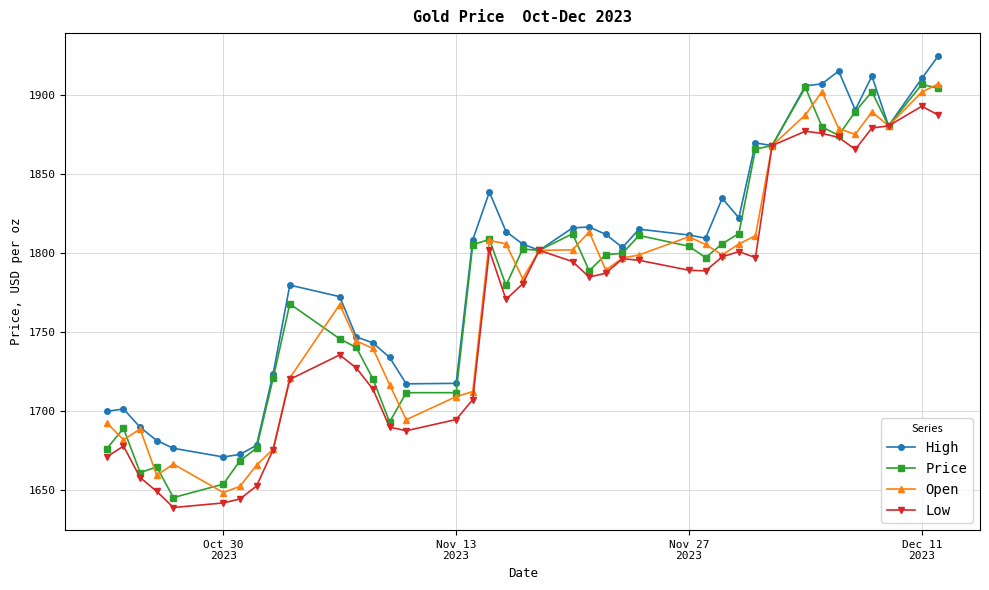

What is the lowest value of the High series?

1670.8